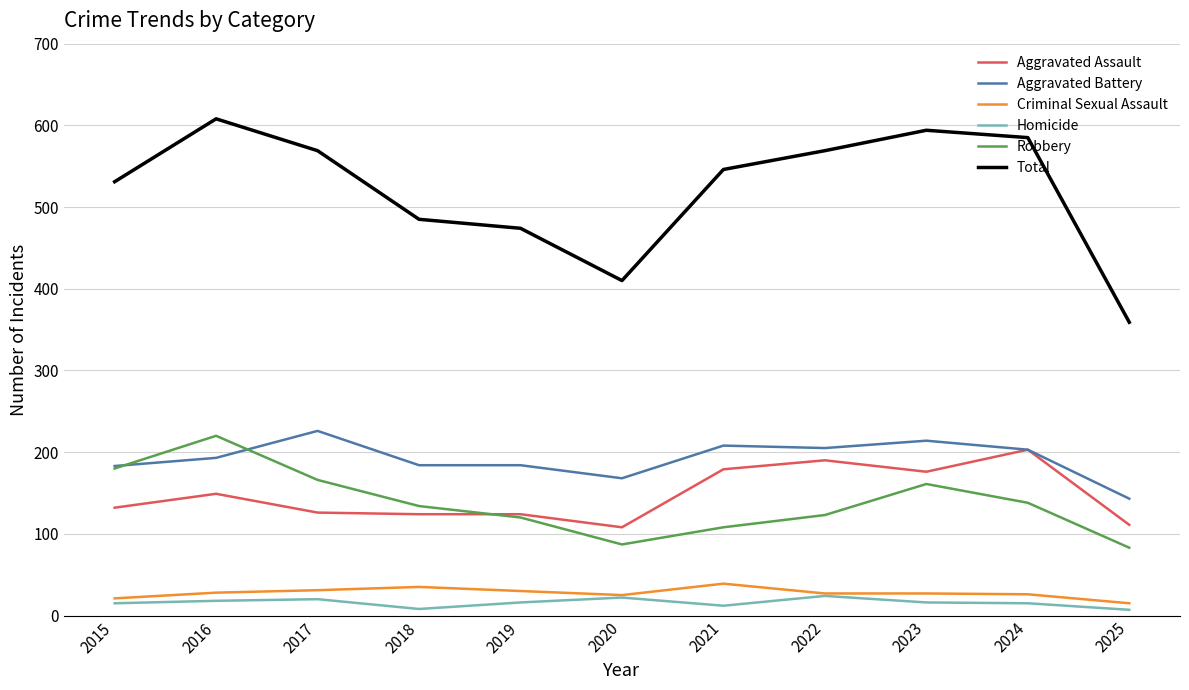

The Aggravated Battery series shows 300 at 2016. True or false?

False